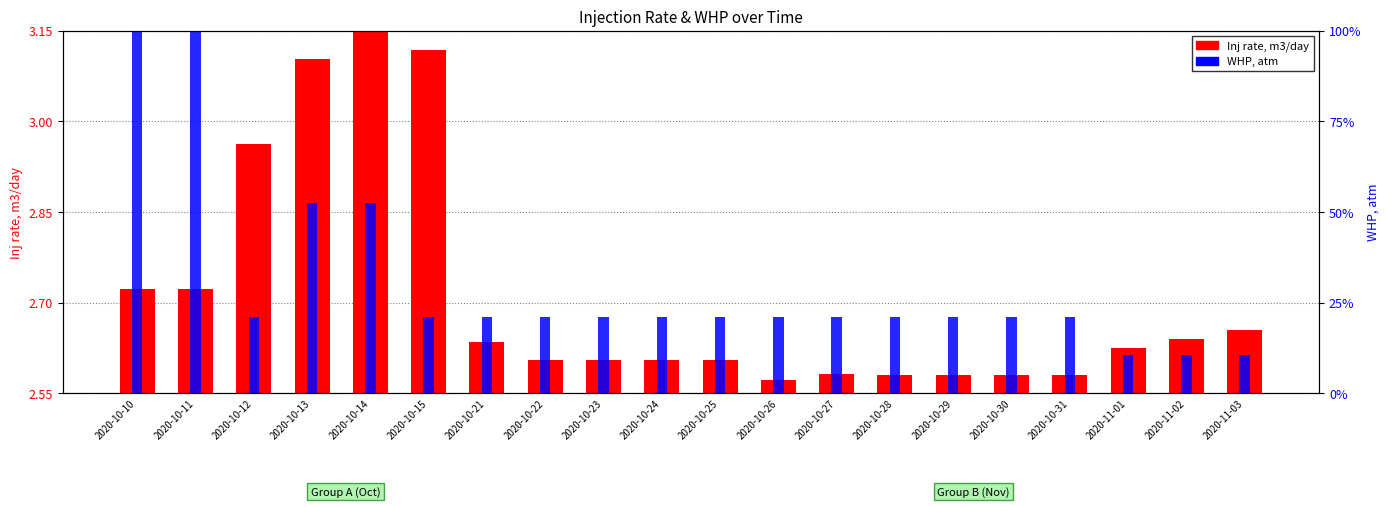

At how many categories does at least one series exceed 88?

2